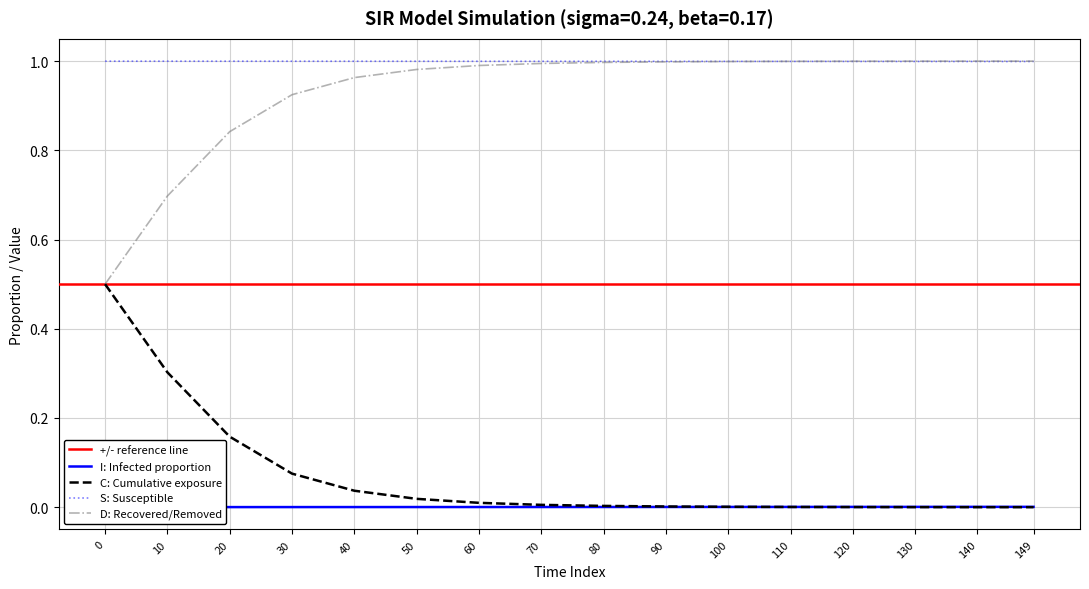

What is the sum of the D values at 90 and 130?

2.0